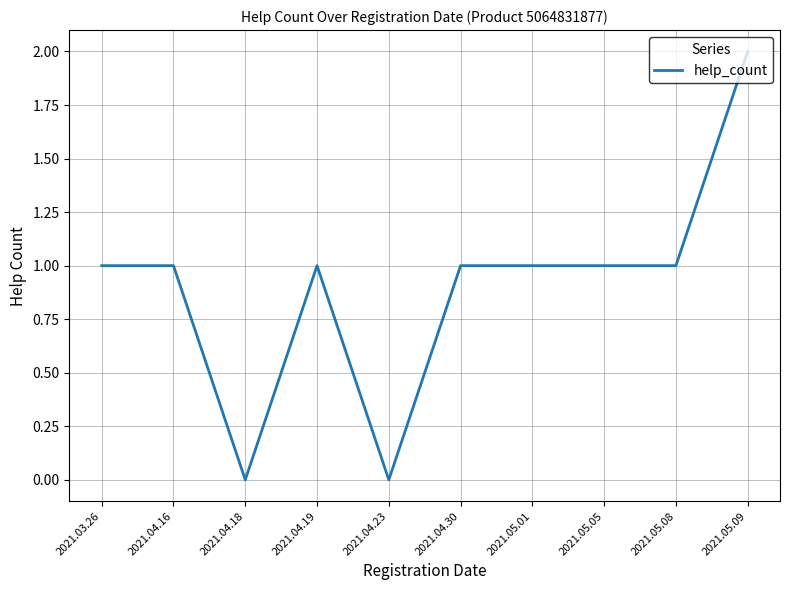

Reading left to right, what are all the values shown in this chart?

2021.03.26=1	2021.04.16=1	2021.04.18=0	2021.04.19=1	2021.04.23=0	2021.04.30=1	2021.05.01=1	2021.05.05=1	2021.05.08=1	2021.05.09=2